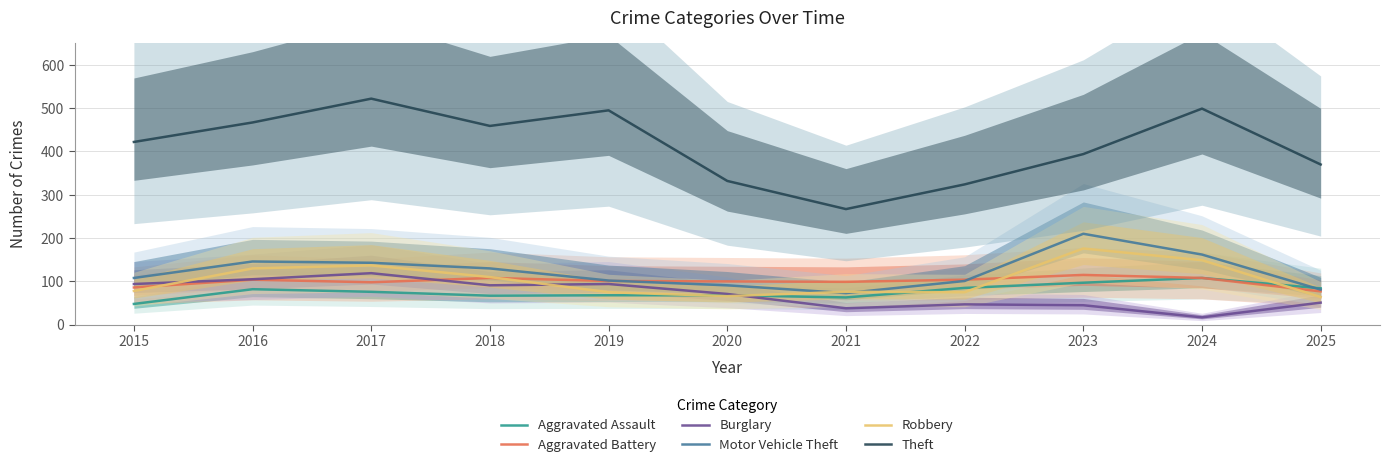

Reading right to left, extract all data points from this chart.

Aggravated Assault: 2025=84	2024=108	2023=97	2022=85	2021=63	2020=68	2019=68	2018=67	2017=76	2016=82	2015=48
Aggravated Battery: 2025=77	2024=108	2023=115	2022=104	2021=99	2020=100	2019=101	2018=108	2017=98	2016=104	2015=86
Burglary: 2025=51	2024=17	2023=45	2022=47	2021=38	2020=71	2019=94	2018=91	2017=119	2016=105	2015=94
Motor Vehicle Theft: 2025=81	2024=162	2023=210	2022=101	2021=73	2020=91	2019=102	2018=130	2017=143	2016=146	2015=108
Robbery: 2025=64	2024=149	2023=176	2022=75	2021=76	2020=66	2019=75	2018=110	2017=137	2016=130	2015=78
Theft: 2025=370	2024=499	2023=394	2022=324	2021=267	2020=332	2019=495	2018=459	2017=522	2016=467	2015=422